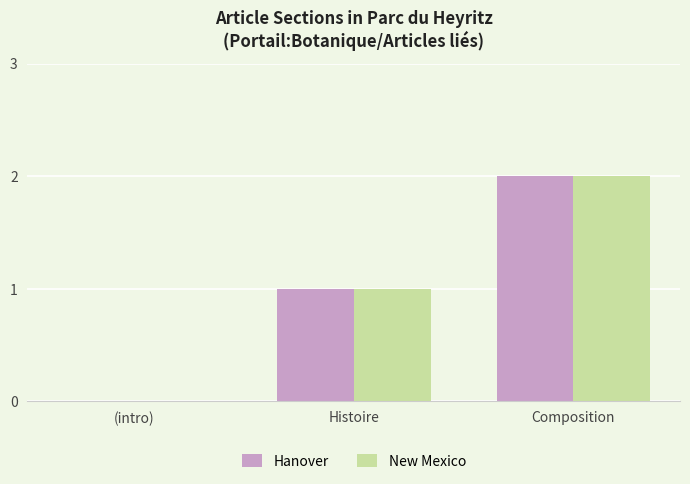

At which category is the sum across all series the highest?

Composition